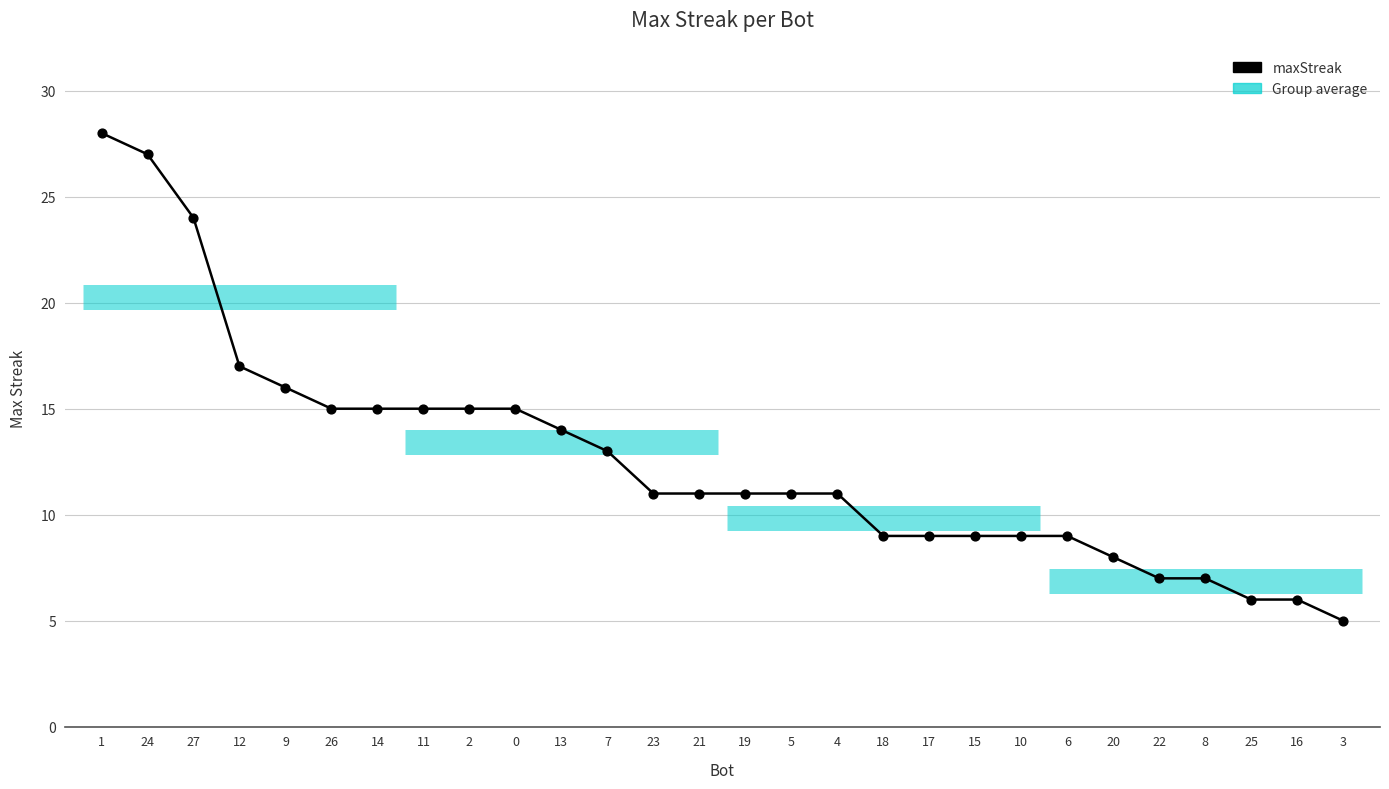

Approximately how many times larger is the value at 9 compared to 1?

0.6